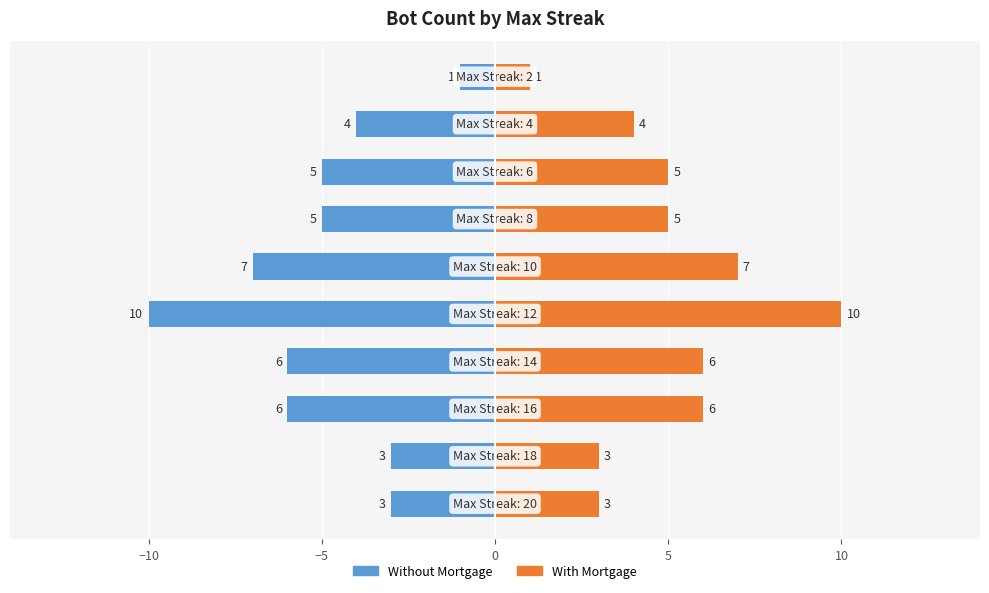

True or false: Without Mortgage has a value of -10 at 10.

False